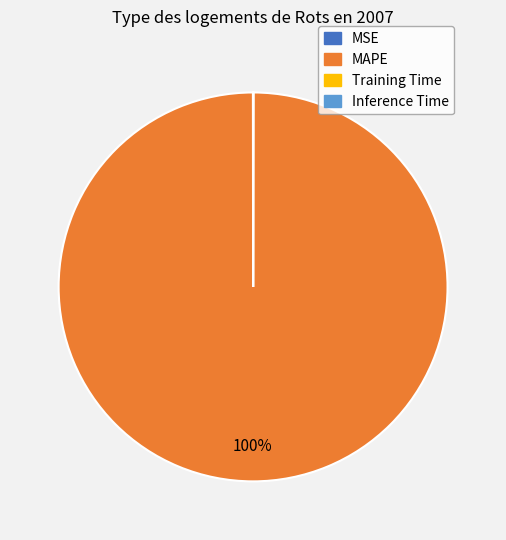

Is there any slice that represents more than half of the pie?

Yes